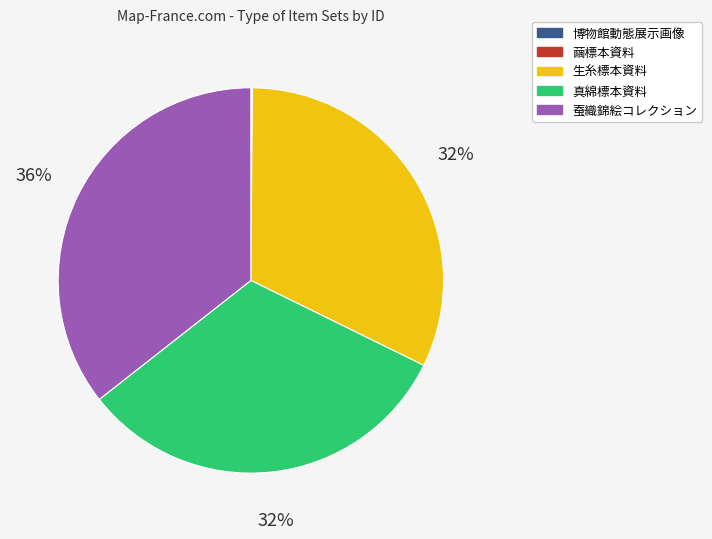

Which has a higher value, 生糸標本資料 or 蚕織錦絵コレクション?

蚕織錦絵コレクション